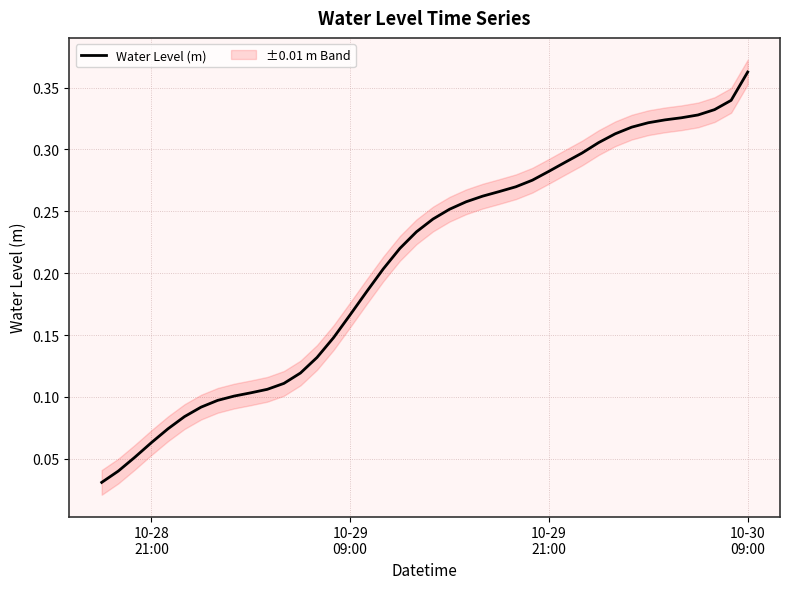

The chart shows a value of 0.2 at 14. True or false?

False